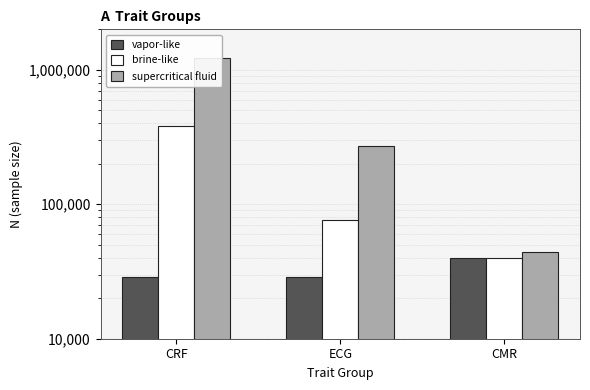

At which label does vapor-like (N min) reach its minimum?

CRF